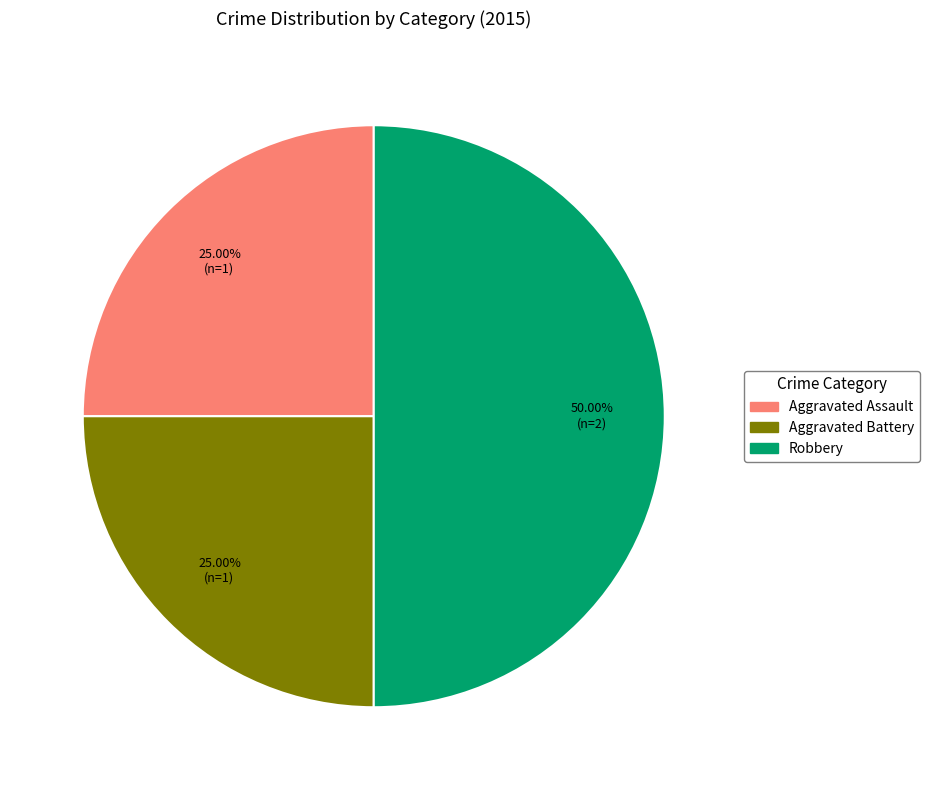

Which slice is the largest?

Robbery